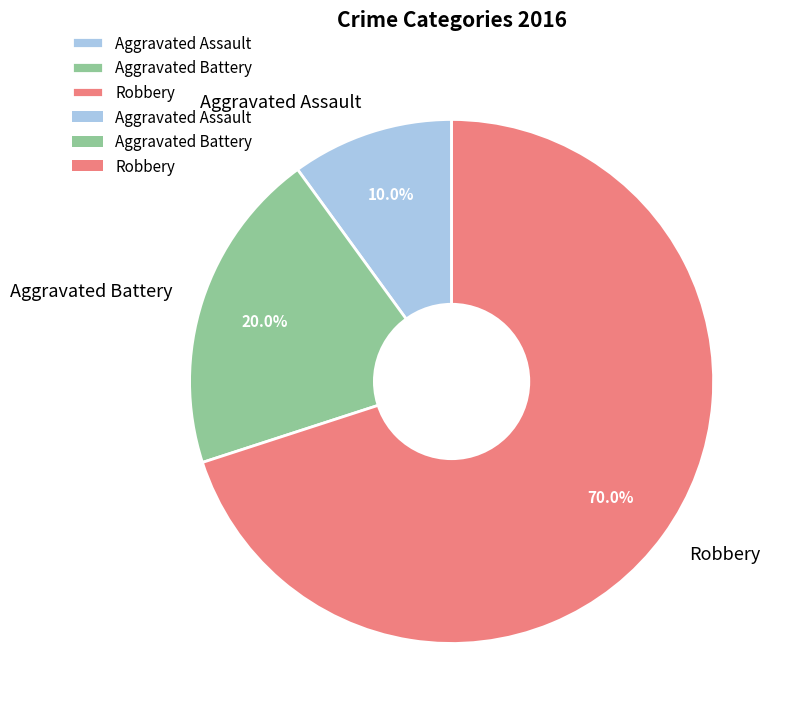

Is the sum of Robbery and Aggravated Battery greater than half?

Yes